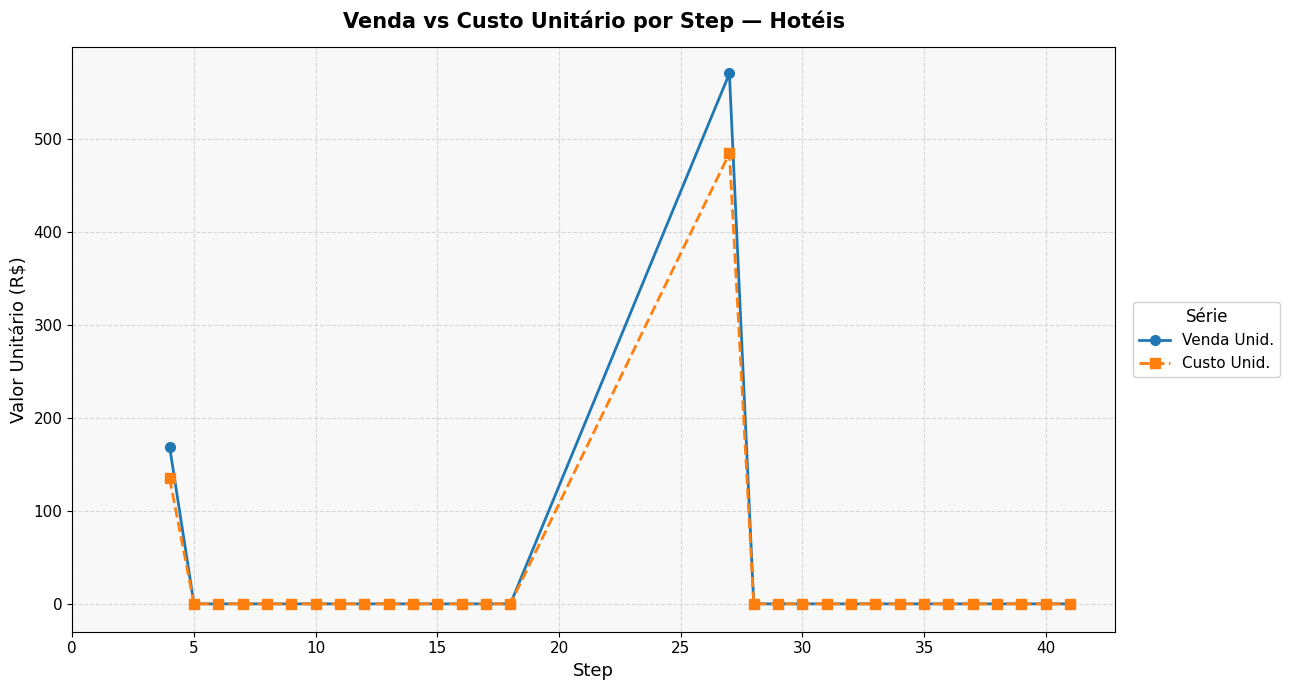

True or false: Venda Unid. has more than 0 interior local peaks.

True